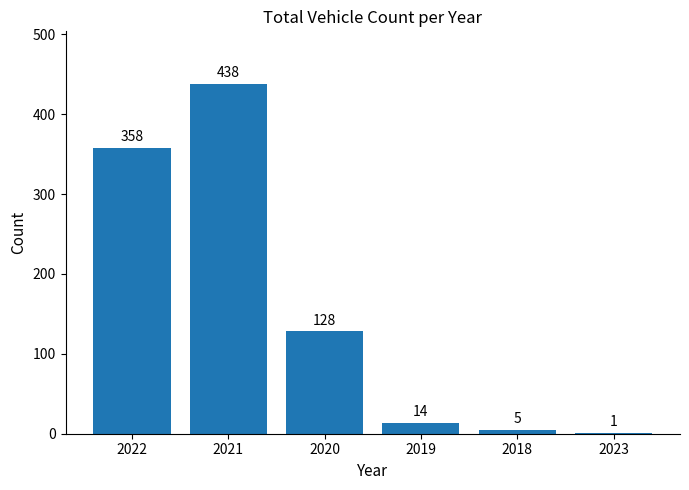

True or false: the data shows 438 at 2021.

True